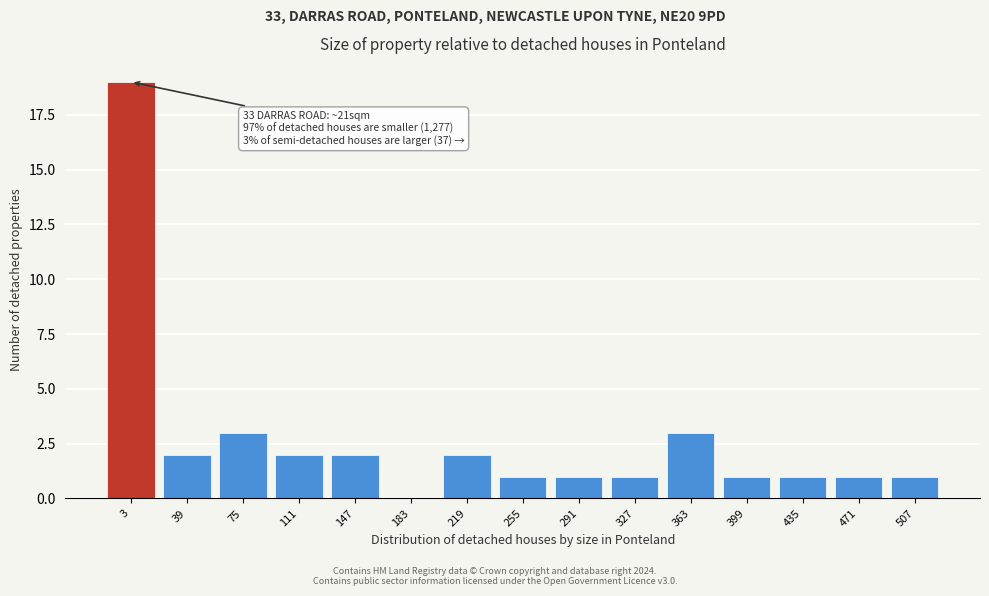

Reading right to left, transcribe all the data shown in this chart.

507=1	471=1	435=1	399=1	363=3	327=1	291=1	255=1	219=2	183=0	147=2	111=2	75=3	39=2	3=19